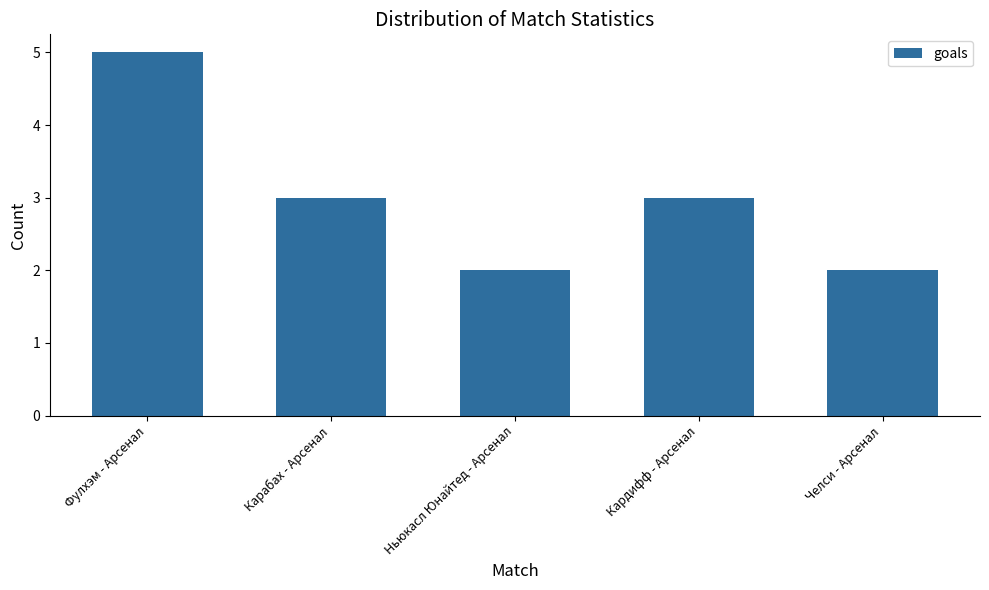

What position from the left is Кардифф - Арсенал?

4